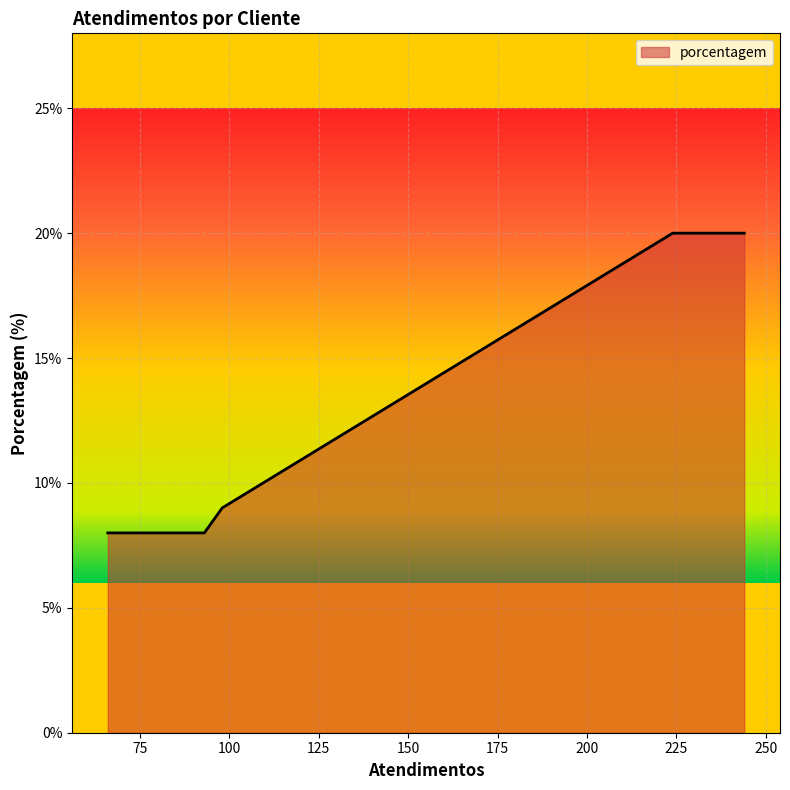

What is the difference between the maximum and minimum values?

12